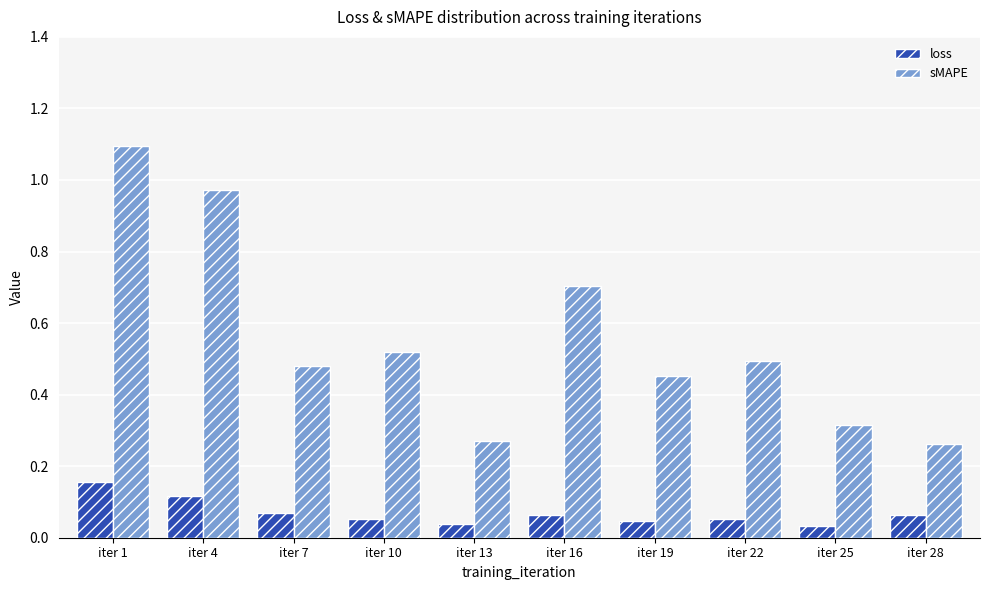

What is the difference between the highest and lowest values at iter 22?

0.4